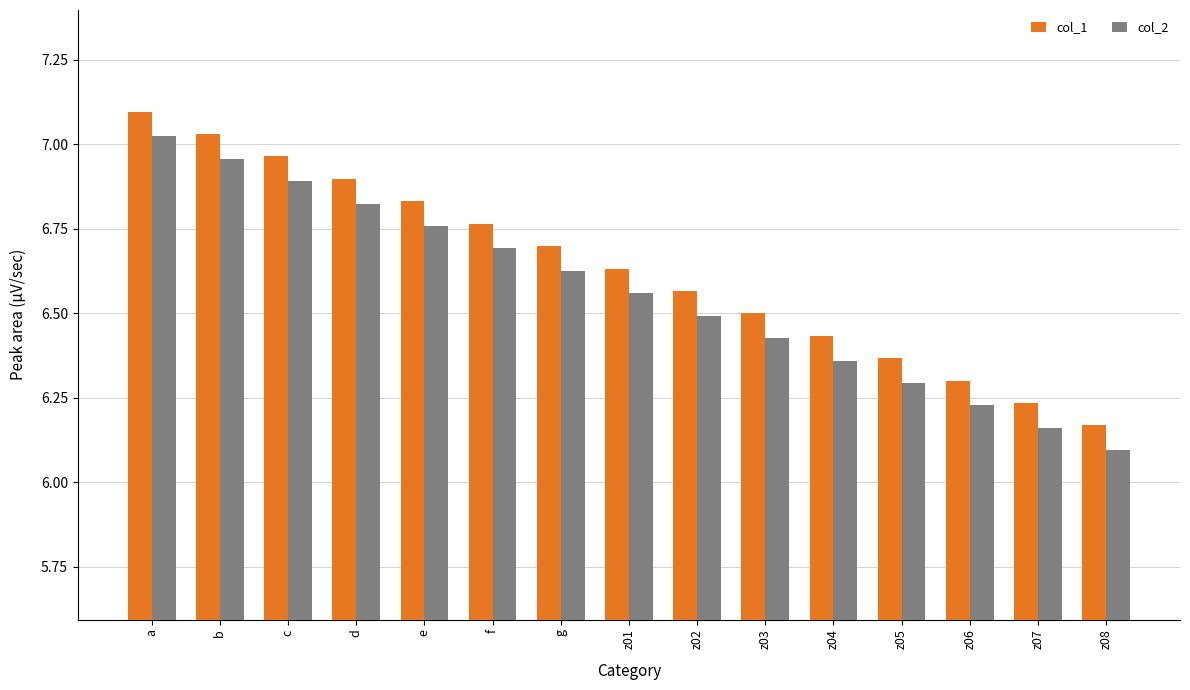

What is the sum of all col_1 values?

99.5